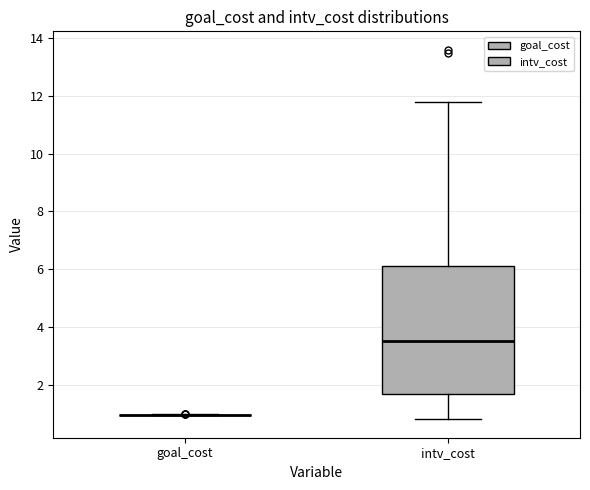

Which box is the tallest, from its lower edge to its upper edge?

intv_cost